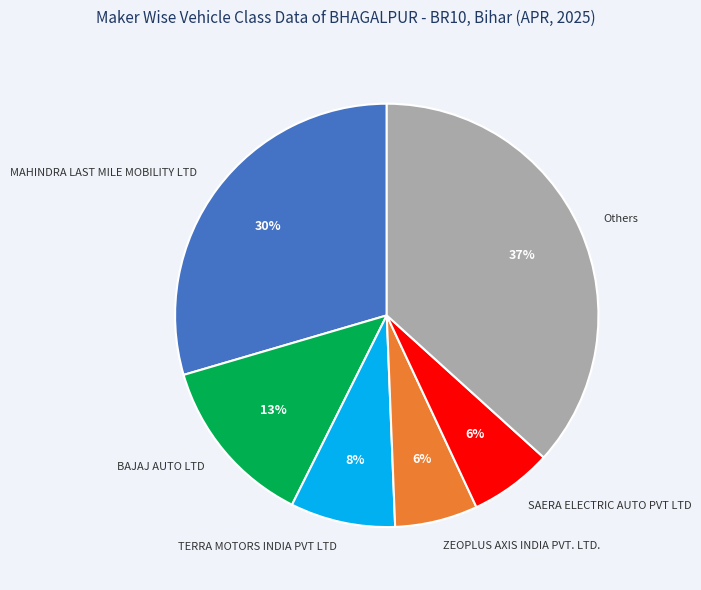

Between TERRA MOTORS INDIA PVT LTD and ZEOPLUS AXIS INDIA PVT. LTD., which is larger?

TERRA MOTORS INDIA PVT LTD